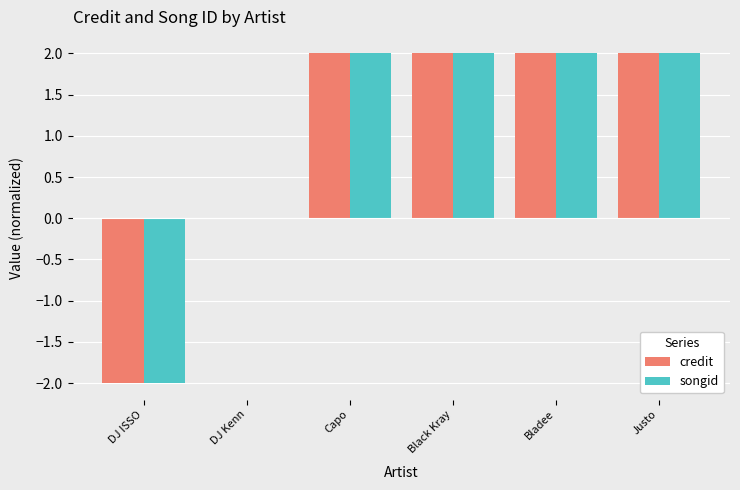

Is it true that songid equals -3 at DJ ISSO?

False